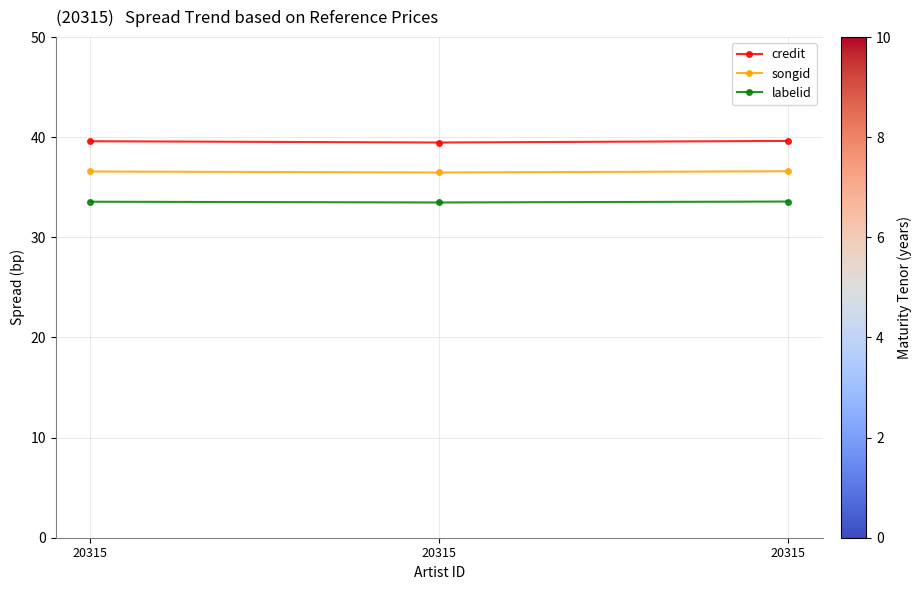

What is the sum of the songid values at 20315 and 20315?

73.1